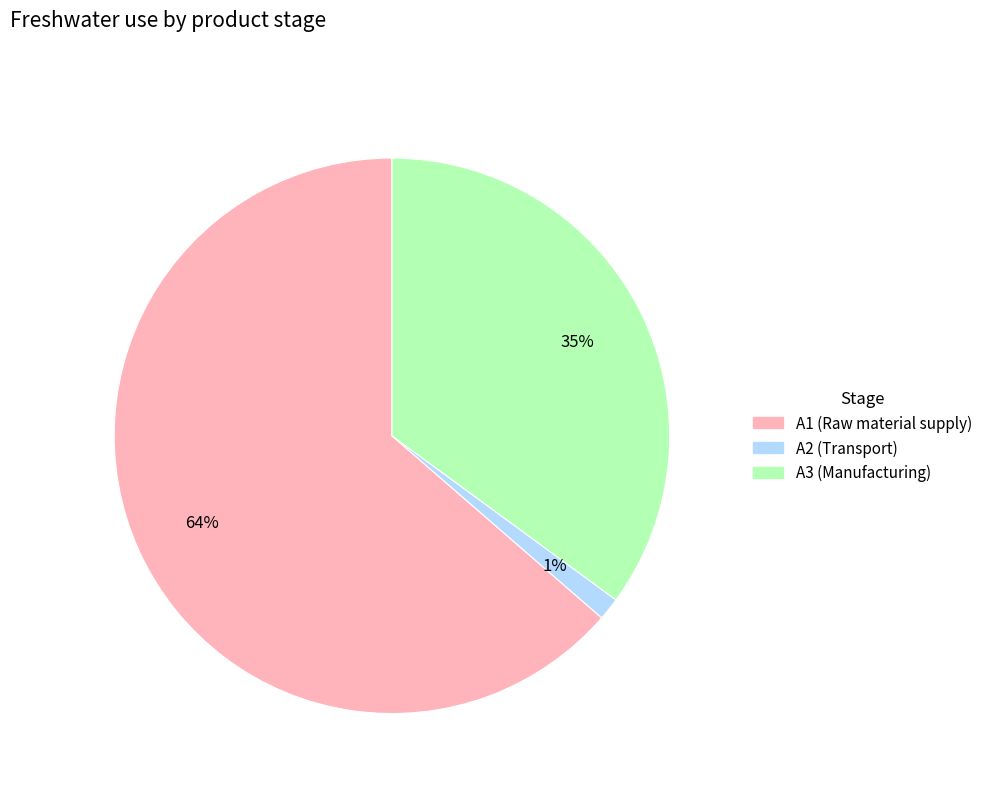

Combined, do A2 (Transport) and A1 (Raw material supply) account for over 50%?

Yes